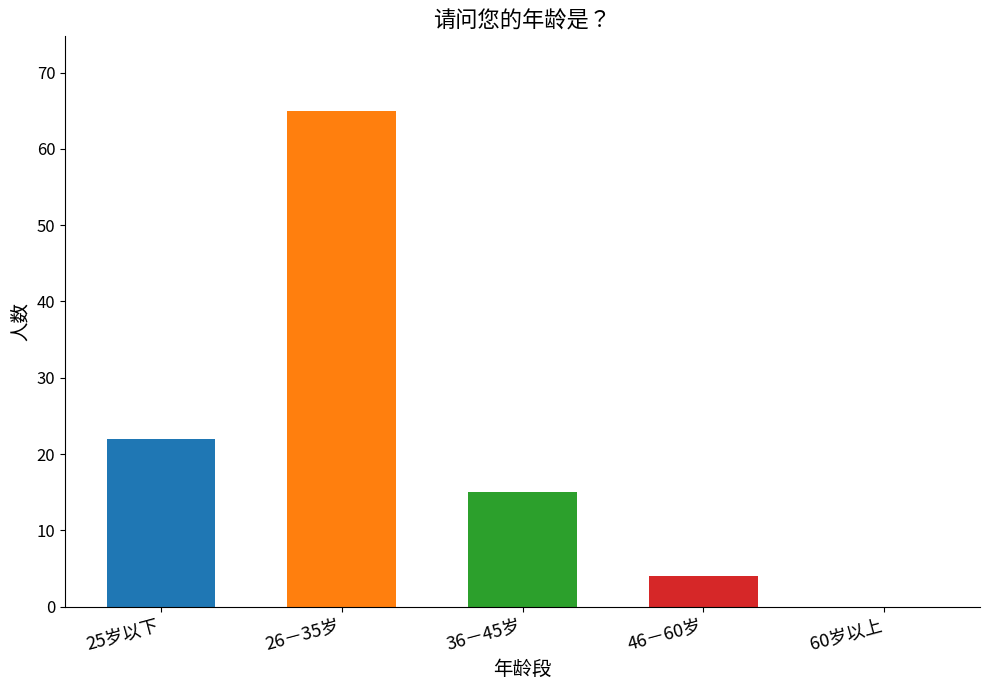

What is the difference between the values at 25岁以下 and 36－45岁?

7